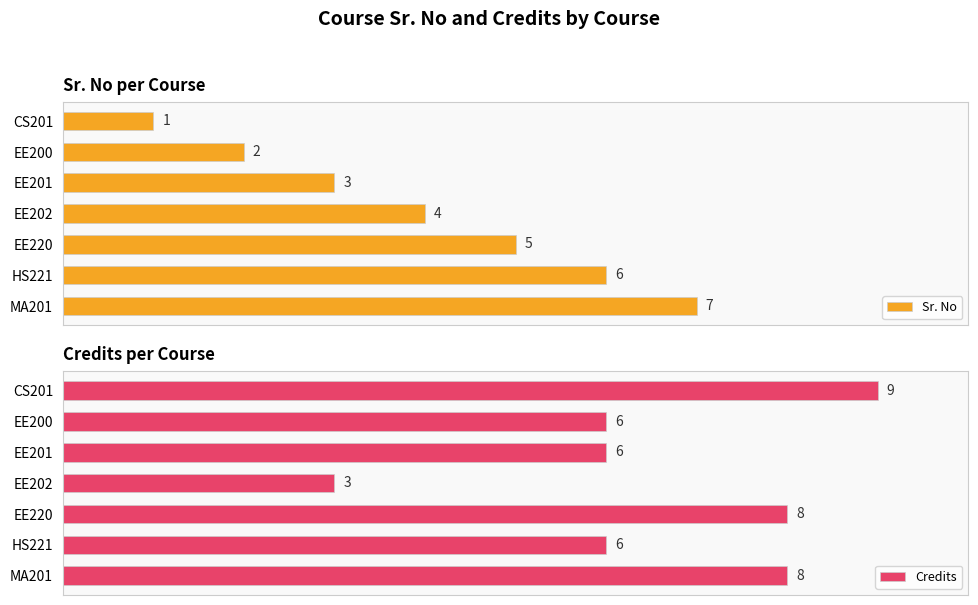

Reading right to left, extract all data points from this chart.

Sr. No: 7	6	5	4	3	2	1
Credits: 8	6	8	3	6	6	9